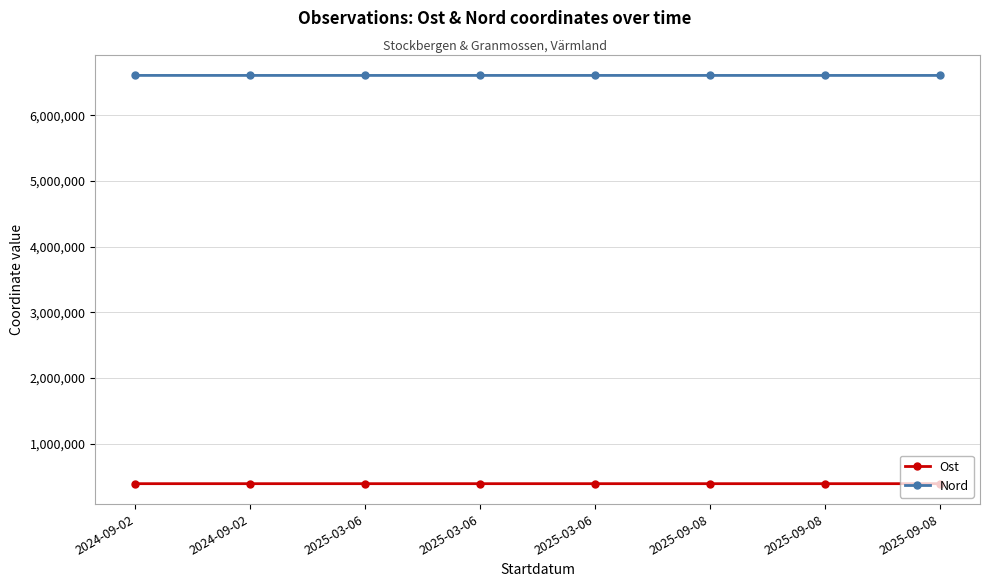

In Ost, how many points are lower than both neighbors (excluding endpoints)?

1